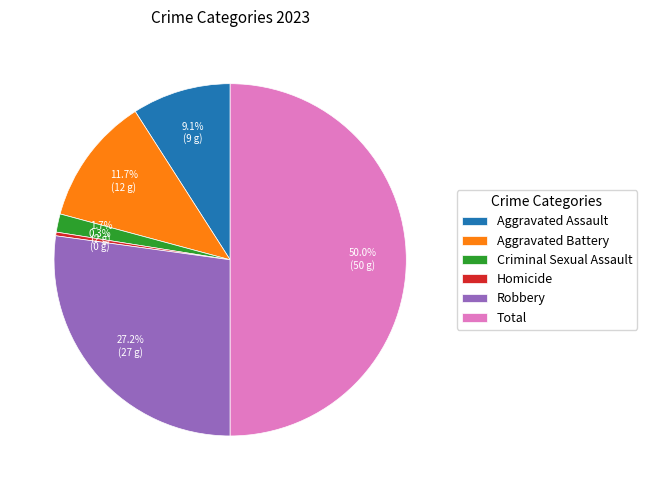

Does Homicide represent more than half of the total?

No